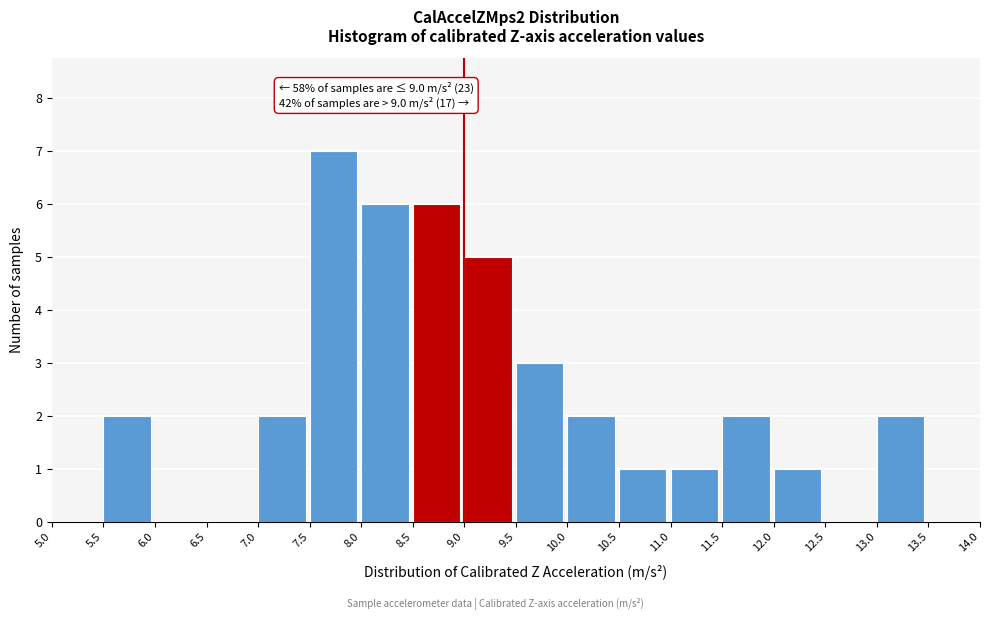

Over which range of the x-axis is the bar tallest?

7.5 to 8.0